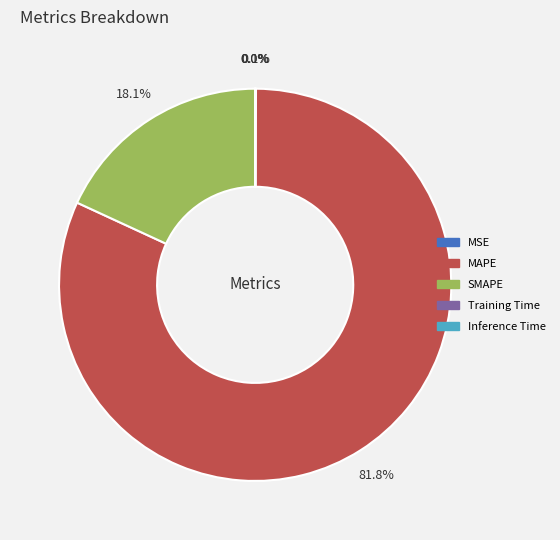

Which slice is the largest?

MAPE